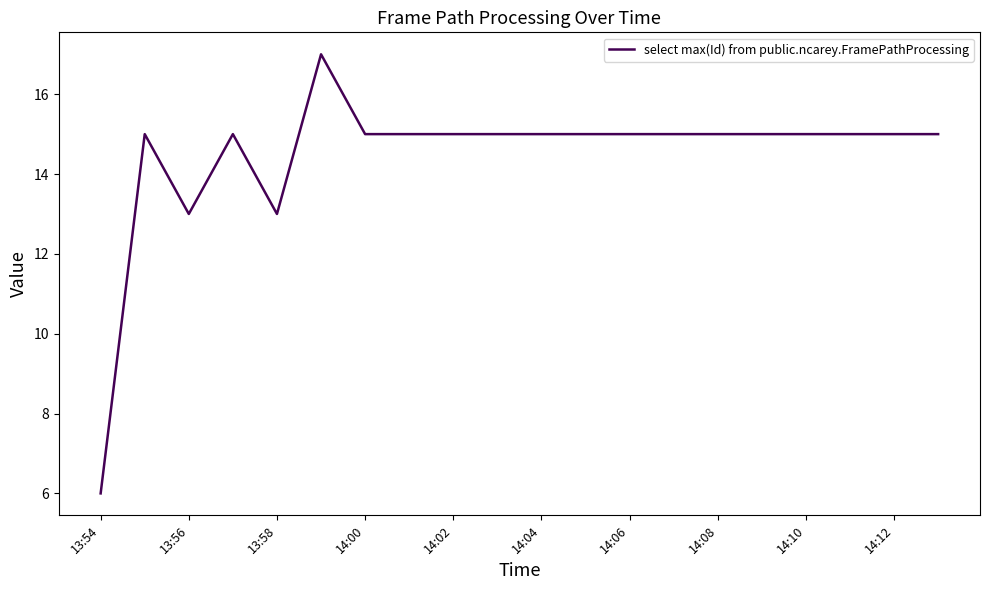

How many series are shown in this chart?

1